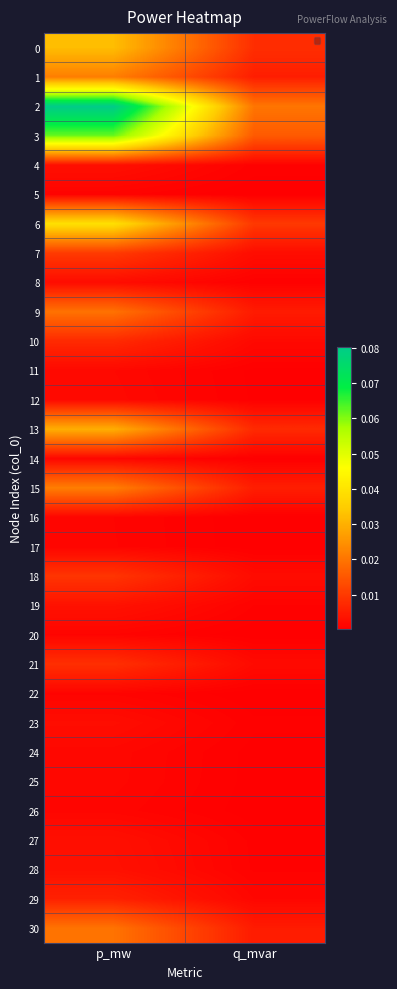

Which series changed the most between p_mw and q_mvar?

2